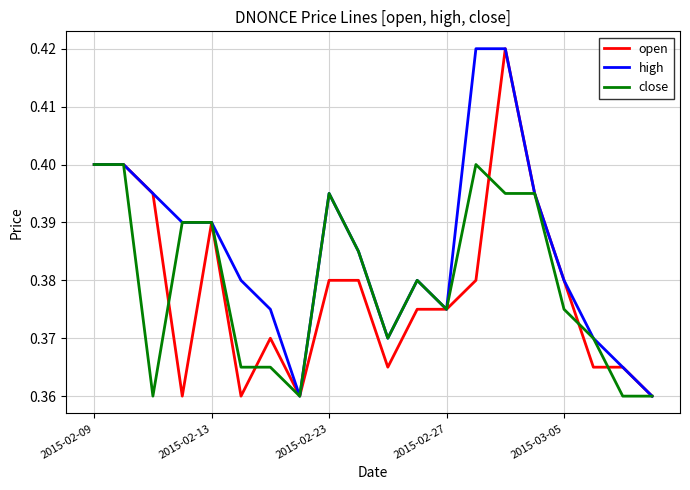

Which series has the largest total across all categories?

high